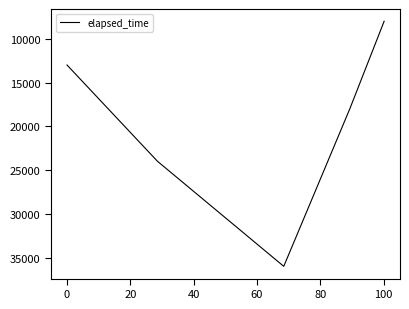

What is the minimum value shown in the chart?

8000